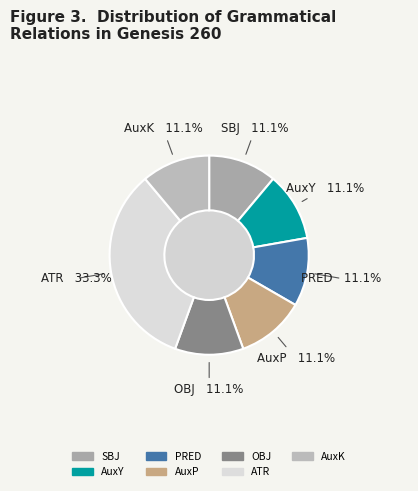

Approximately how many times larger is the value at OBJ compared to SBJ?

1.0